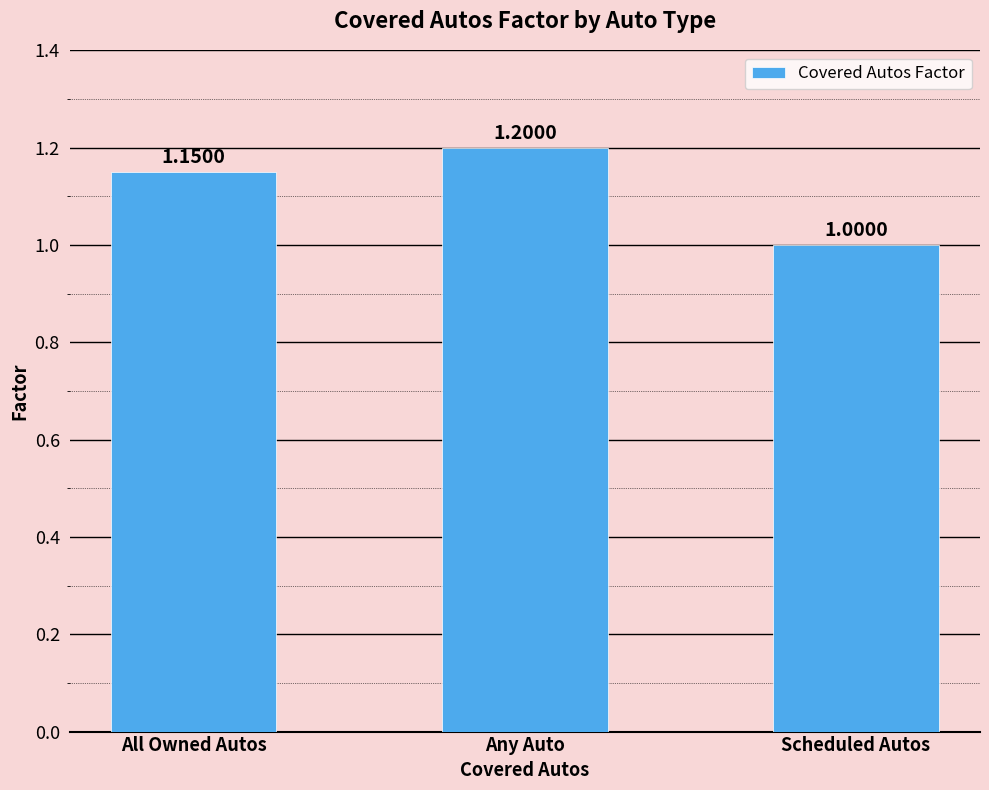

What is the ratio of the value at Any Auto to the value at All Owned Autos?

1.0